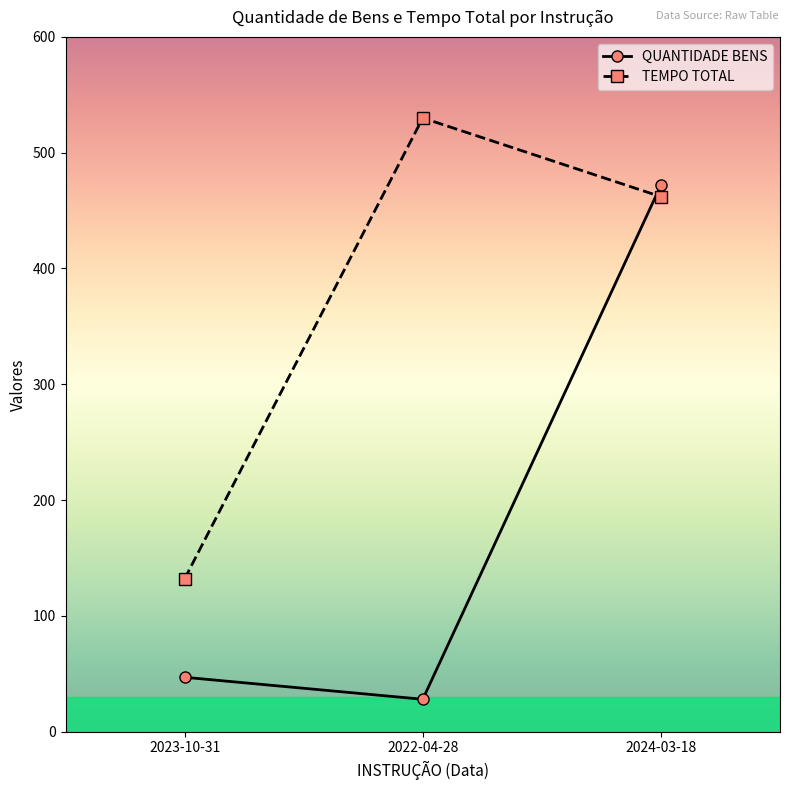

What are all the series names shown in the legend?

QUANTIDADE BENS, TEMPO TOTAL